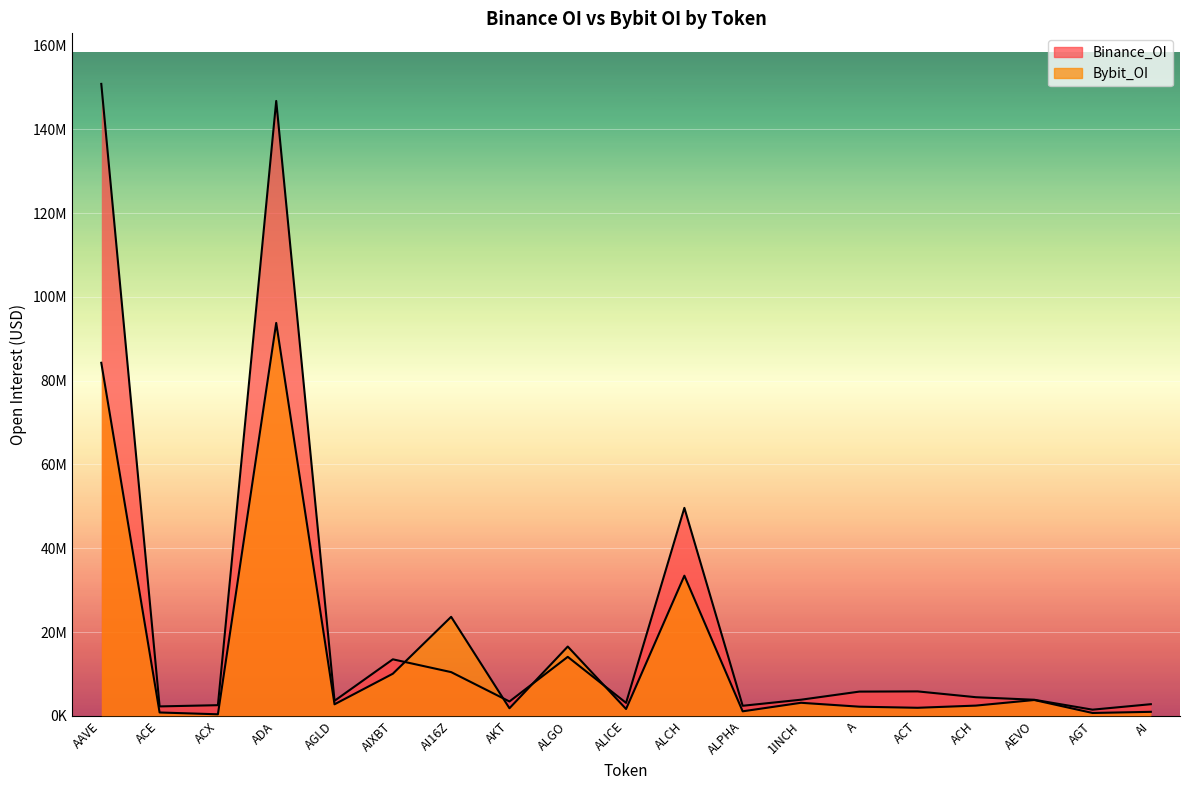

How many lines are shown in the chart?

2